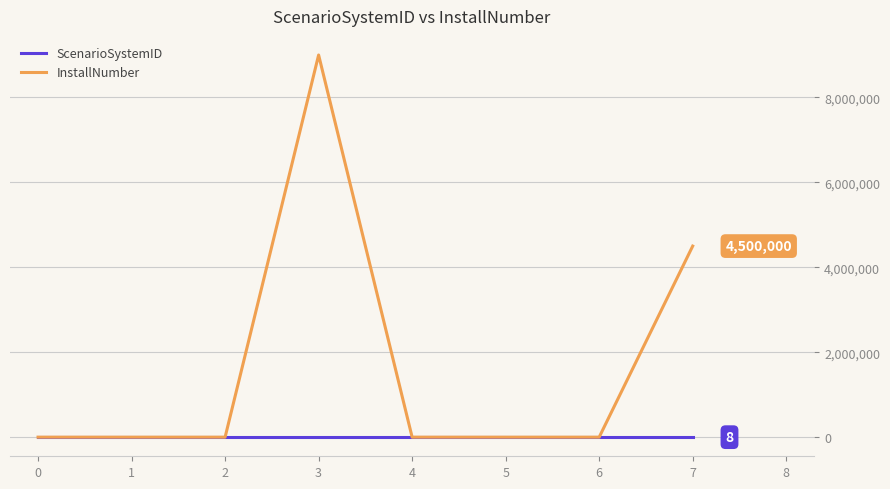

What is the greatest value displayed?

9000000.0